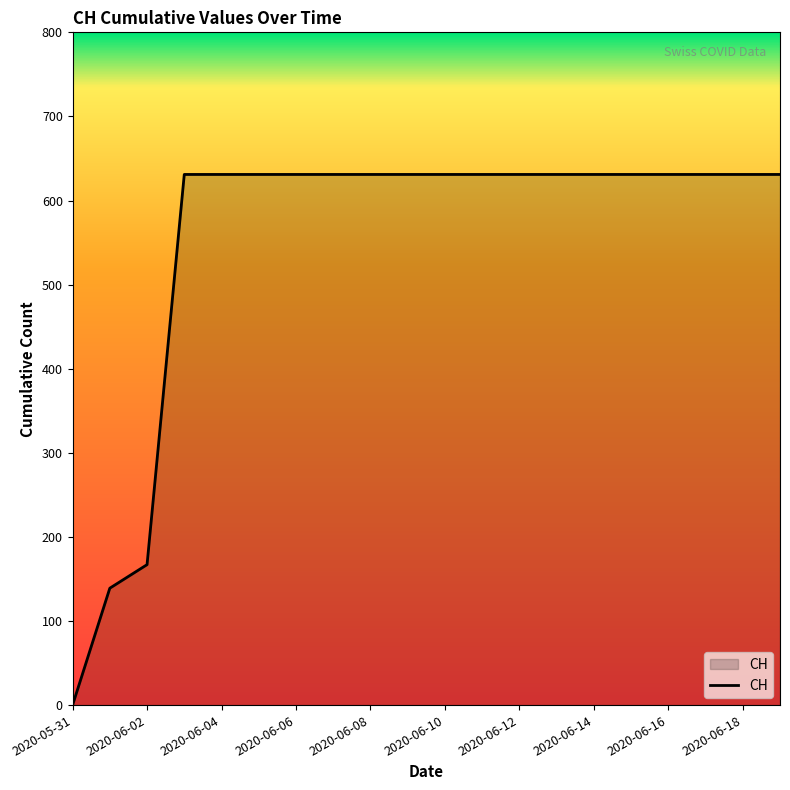

What is the difference between the maximum and minimum values?

631